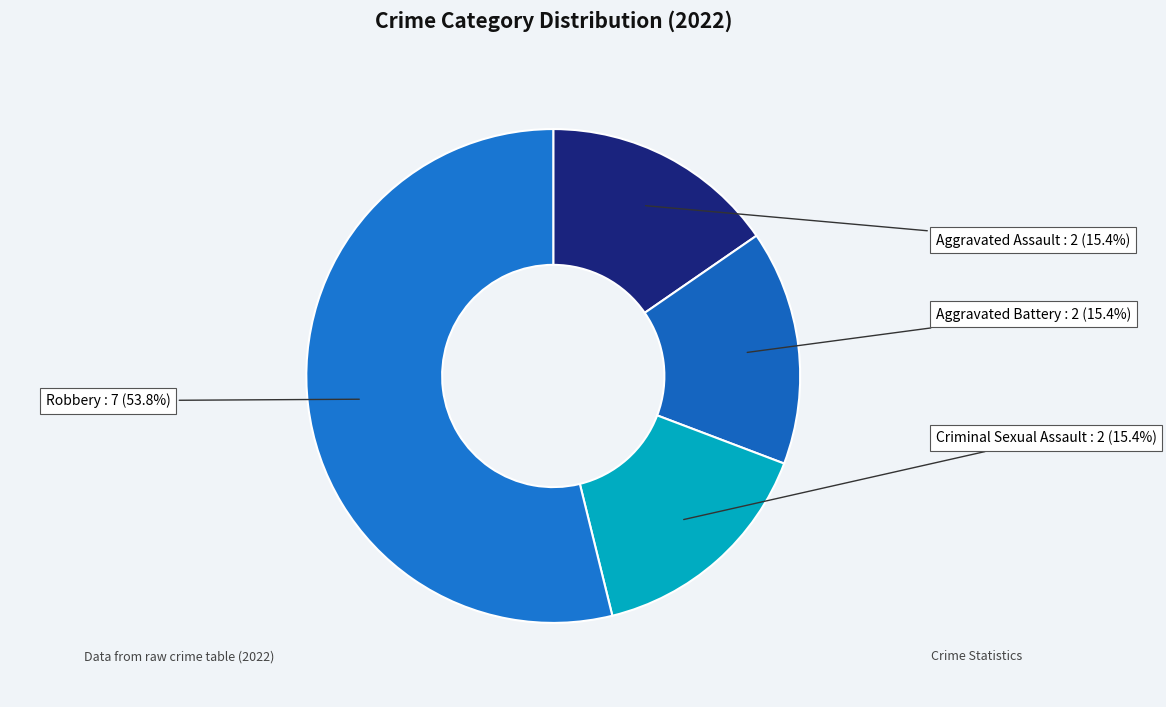

How many slices are in this pie chart?

4